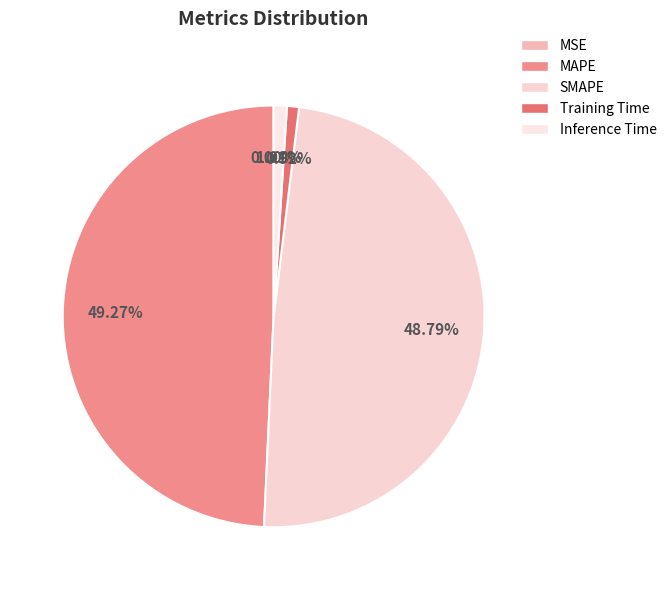

How many segments does this pie chart have?

5